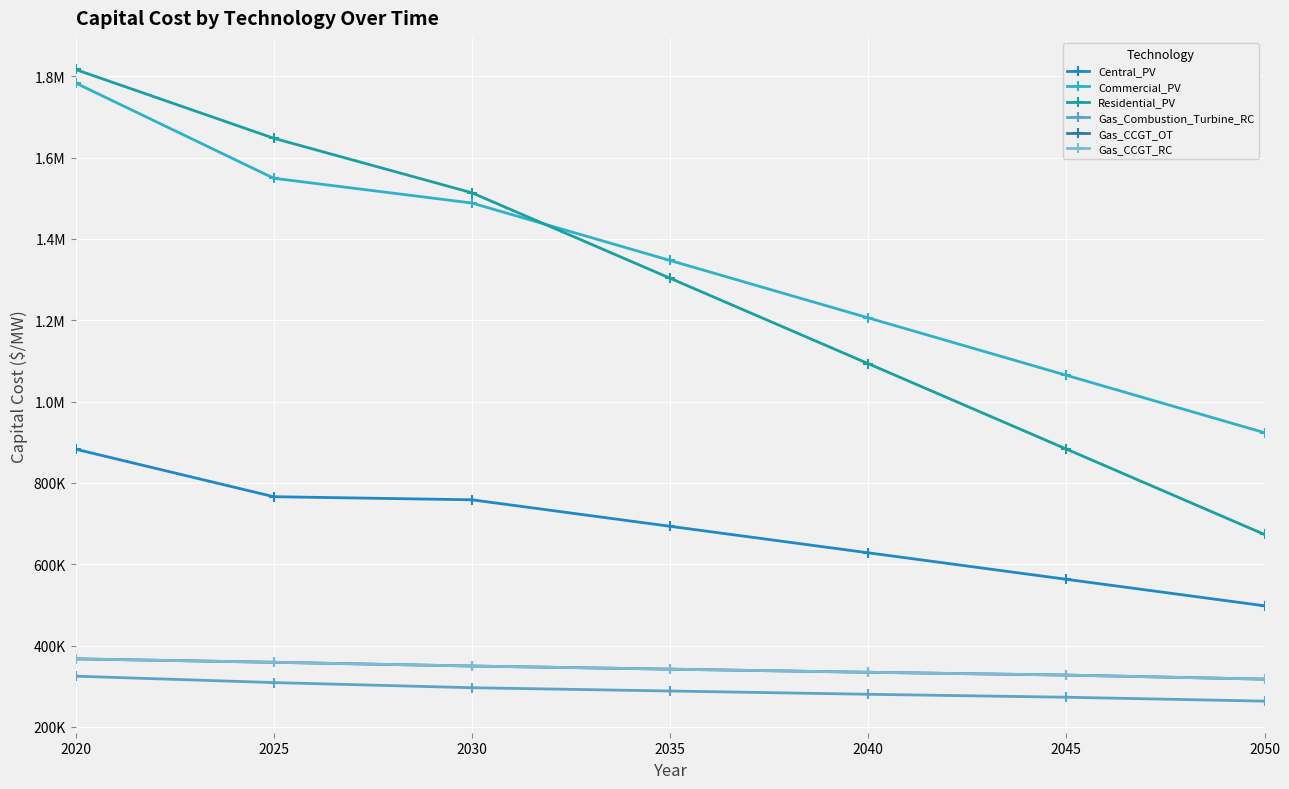

True or false: Central_PV and Commercial_PV cross at least once.

False